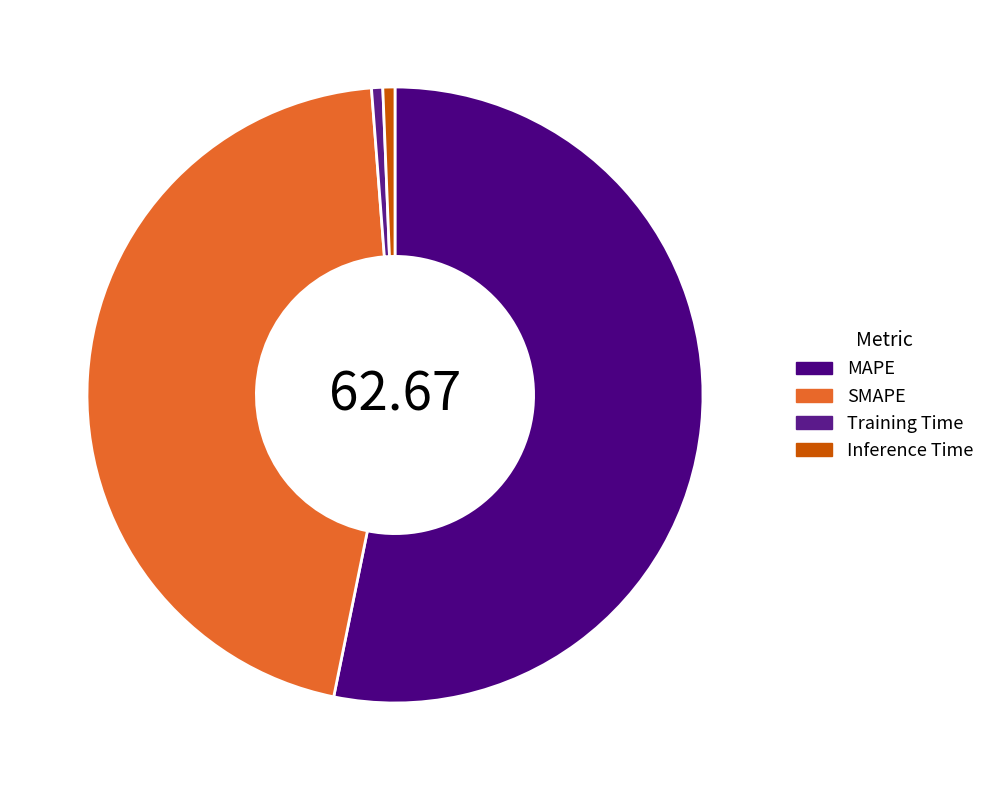

What is the largest slice in the pie chart?

MAPE